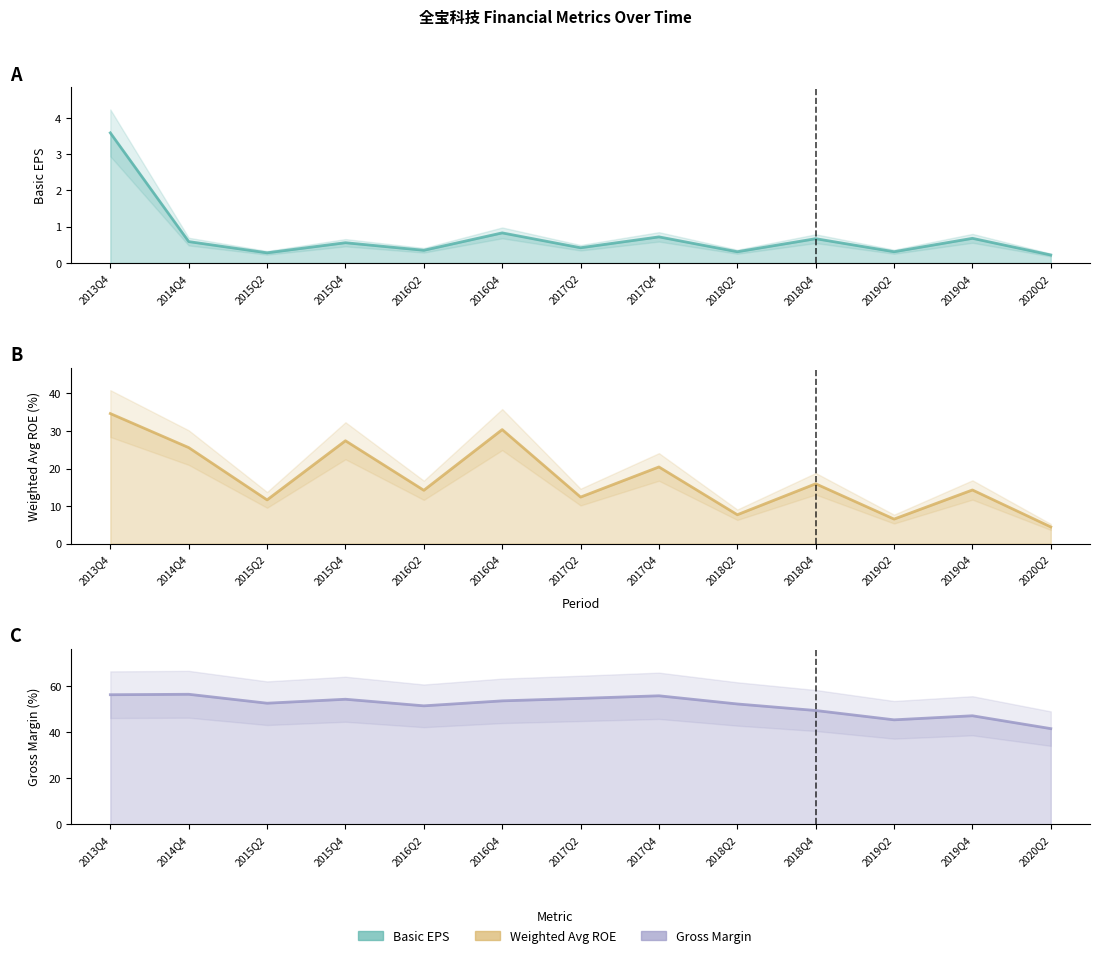

Which series has the largest total across all categories?

XSMLL line